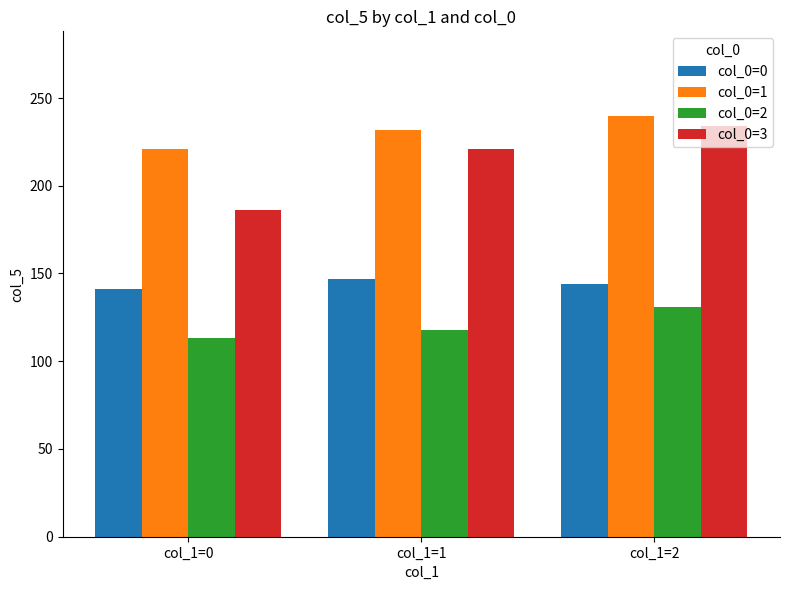

What is the value of the col_0=1 bar at the 1st from the left?

221